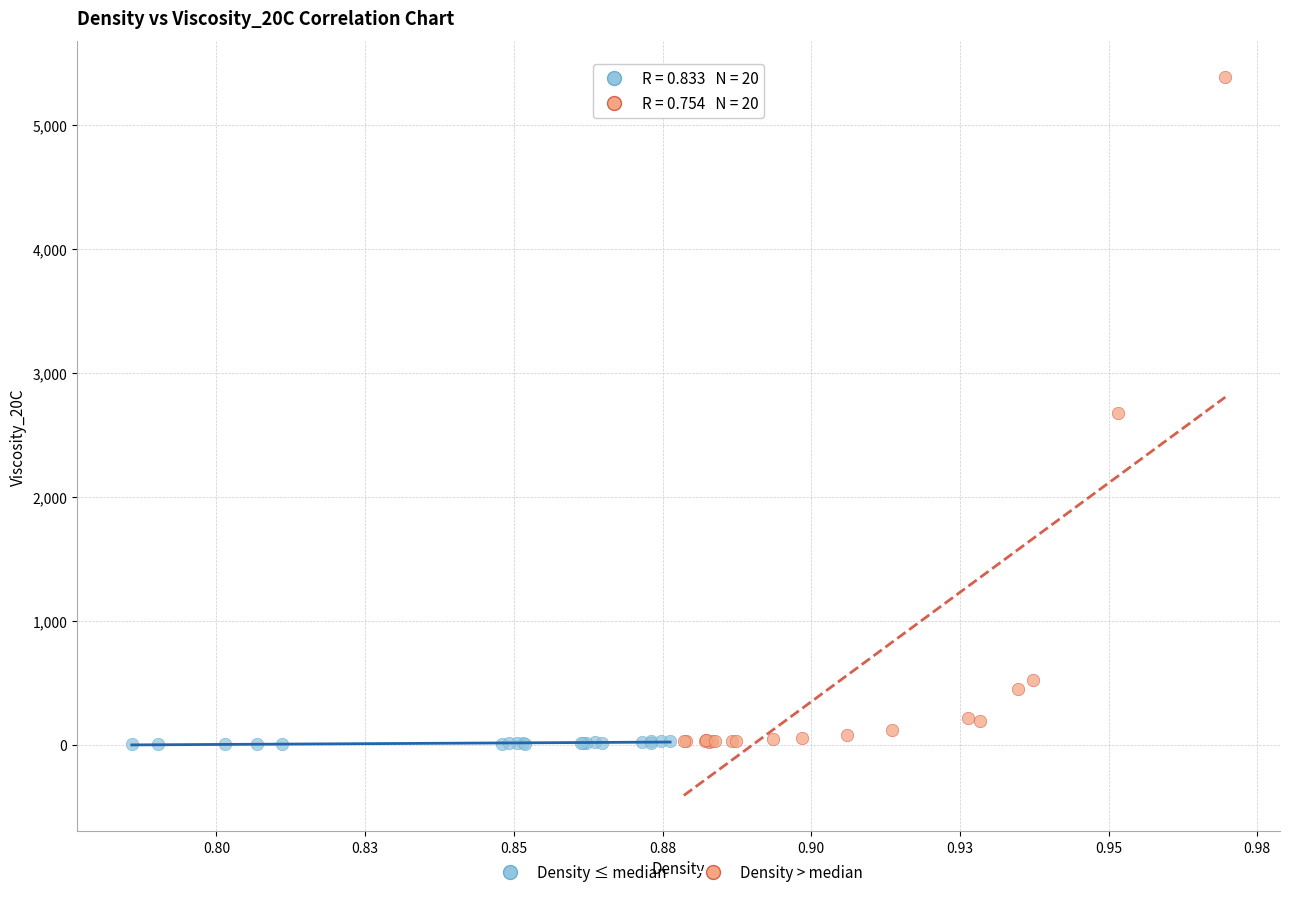

Which series reaches the maximum Y coordinate?

Density > median